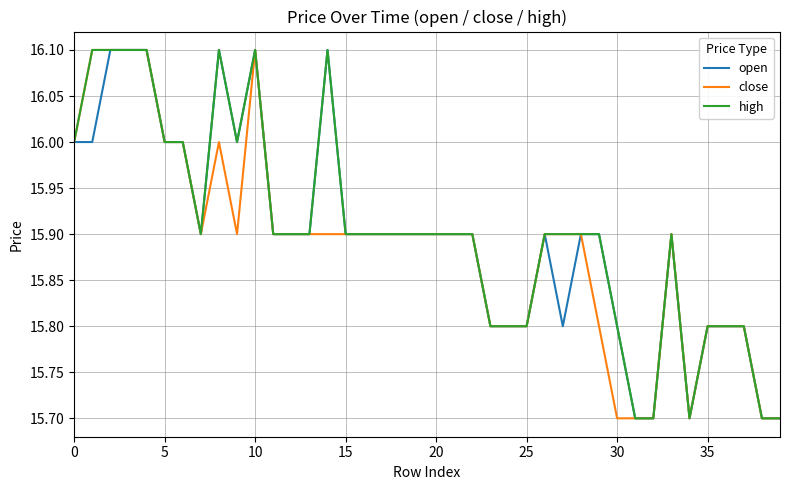

What is the smallest value displayed?

15.7